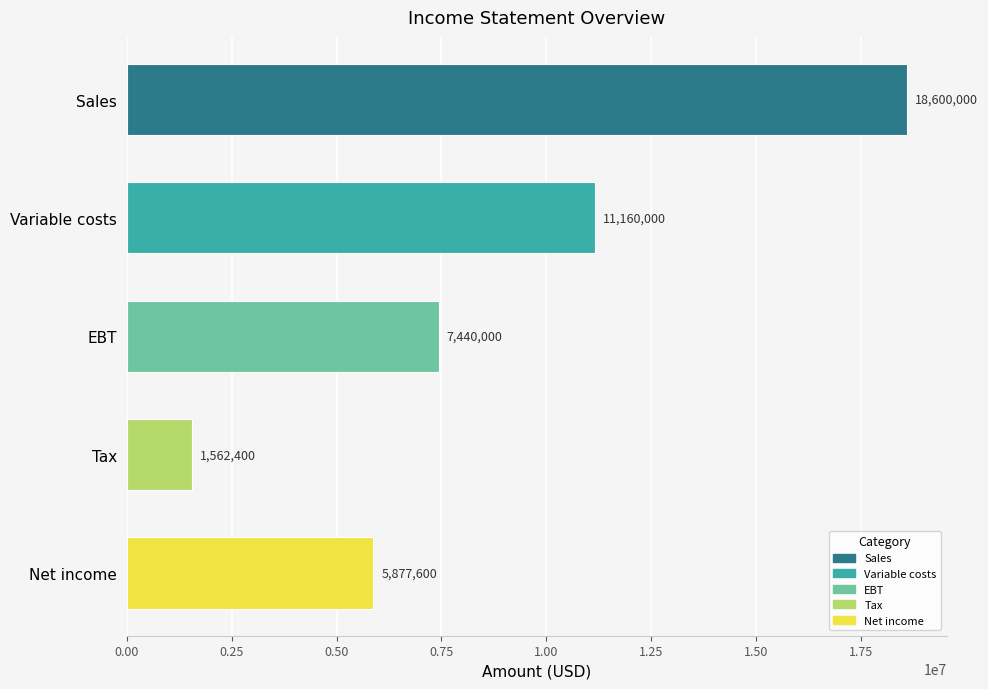

How many values are below 7440000?

2